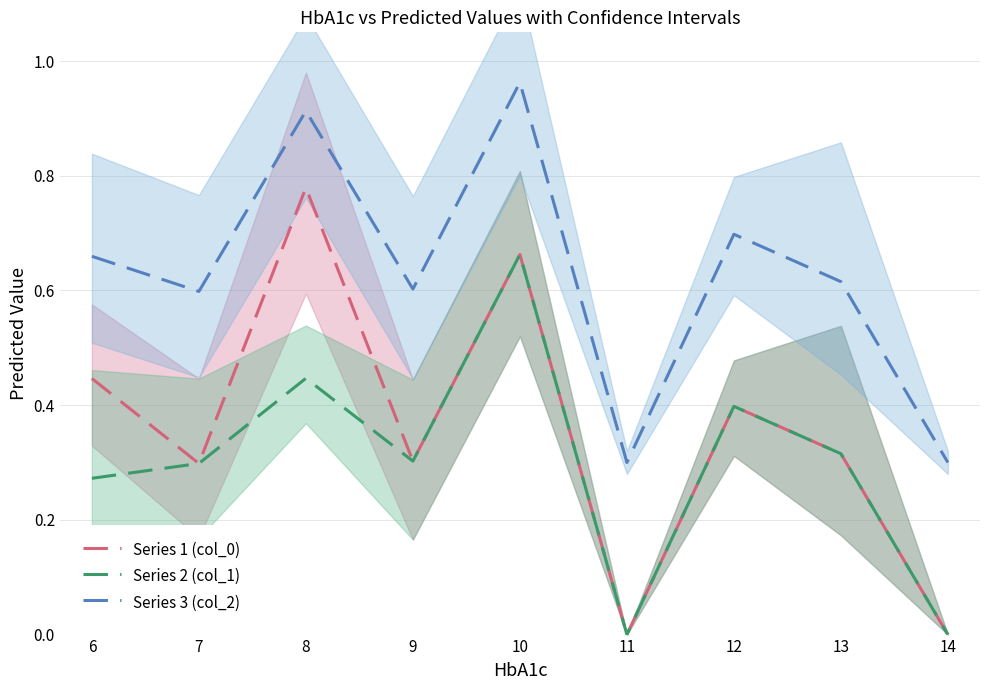

Is it true that Series 2 (col_1) equals 0.3 at 7?

True